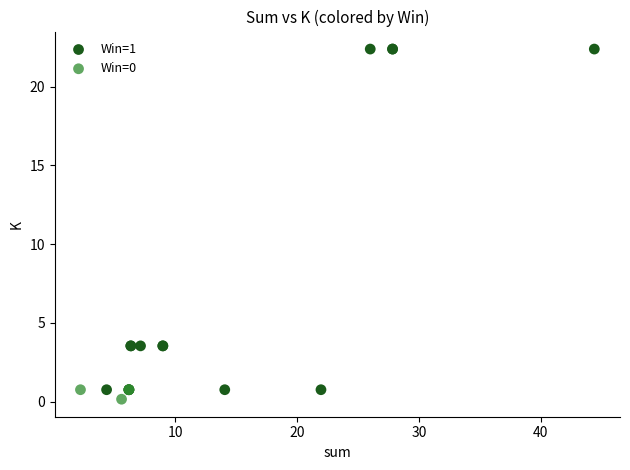

Which series has the widest spread of Y values?

Win=1